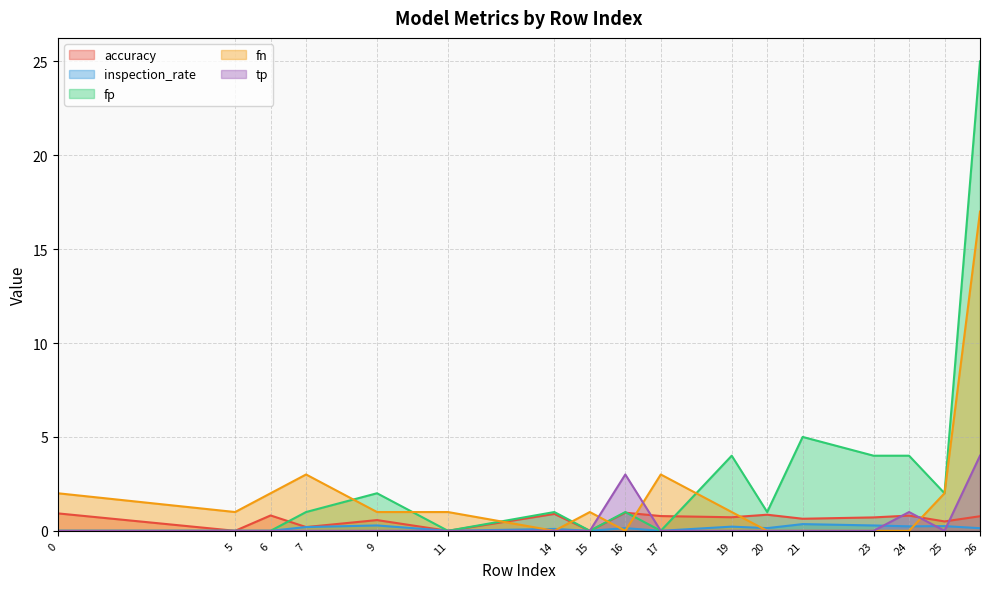

How many lines are shown in the chart?

5